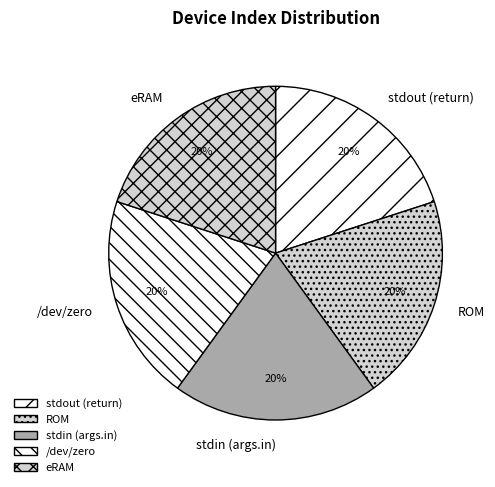

The stdout (return) slice represents 20% of the pie. True or false?

True